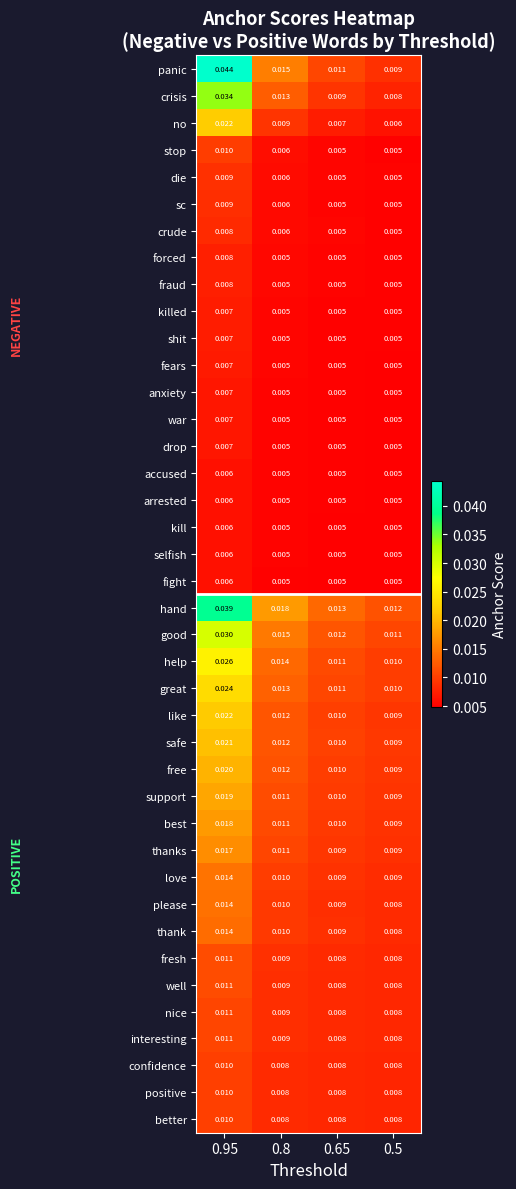

Is the value of no at 0.5 greater than the value of safe at 0.65?

No